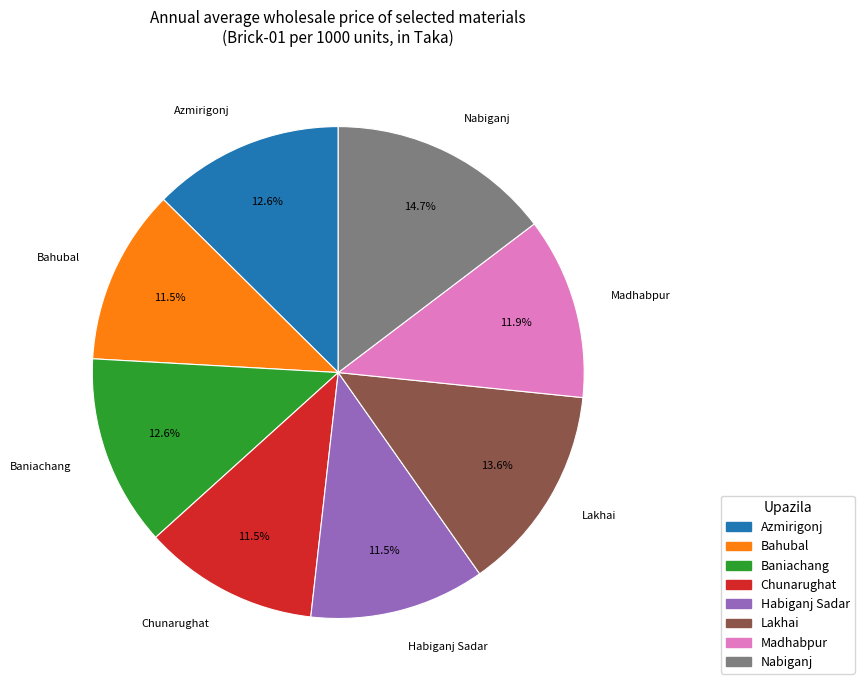

To the nearest percent, what is the difference between the largest and smallest slice percentages?

3%